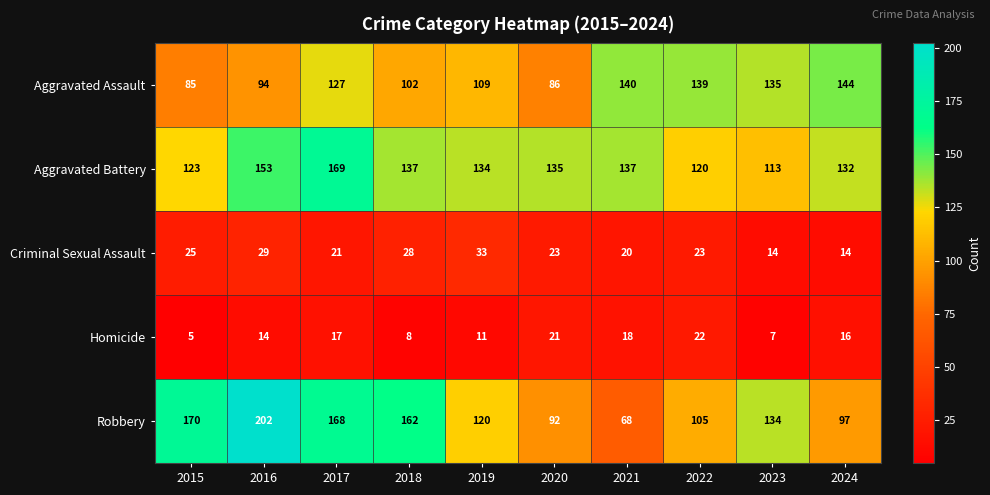

True or false: Criminal Sexual Assault has a value of 21 at 2017.

True